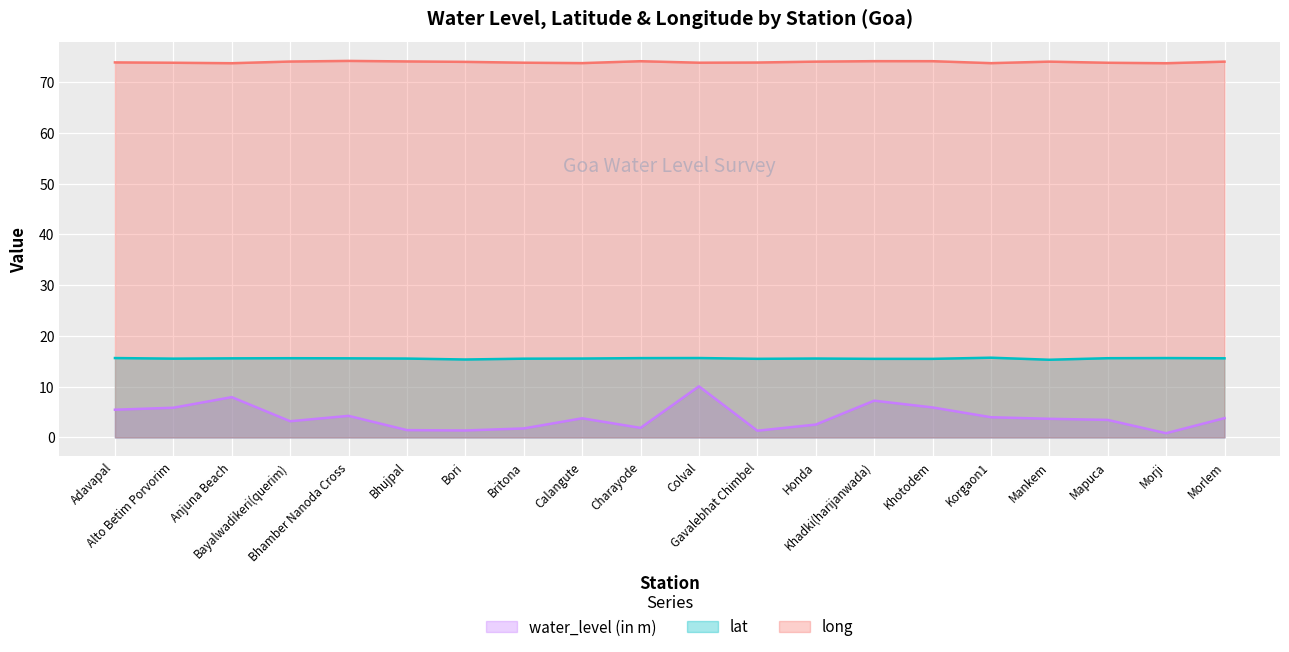

True or false: water_level (in m) has a value of 1.4 at Bori.

True